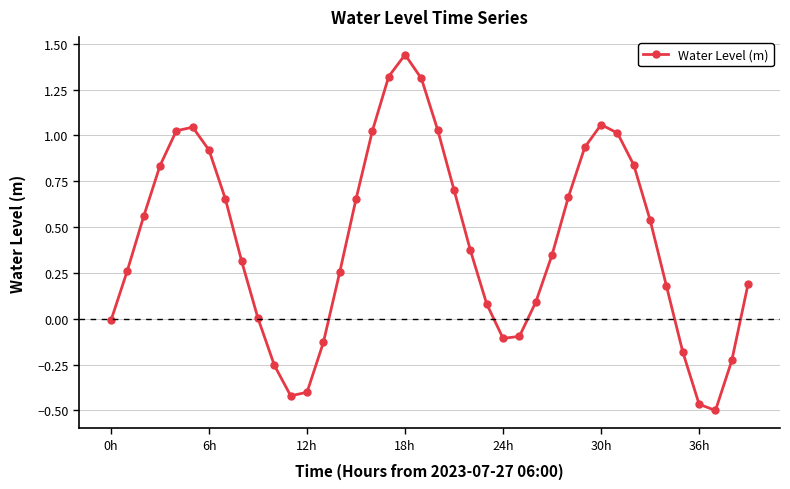

What is the difference between the maximum and minimum values?

1.9